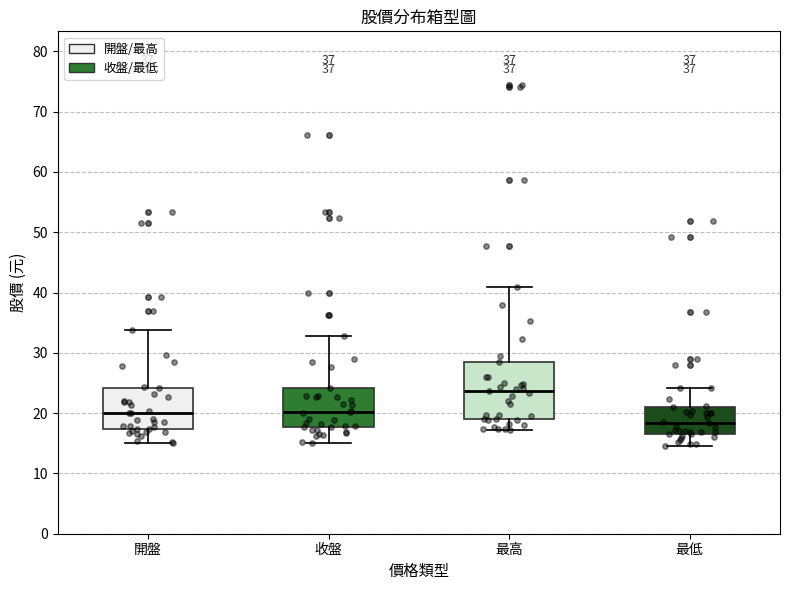

Reading left to right, read every box against the y-axis: the position of its median line, the range the box covers, and the ends of its whiskers. The values are not printed on the chart, so give them approximately, as read against the axis.

開盤: median 20, box 17 to 24, whiskers 15 to 34
收盤: median 20, box 18 to 24, whiskers 15 to 33
最高: median 24, box 19 to 28, whiskers 17 to 41
最低: median 18, box 17 to 21, whiskers 15 to 24